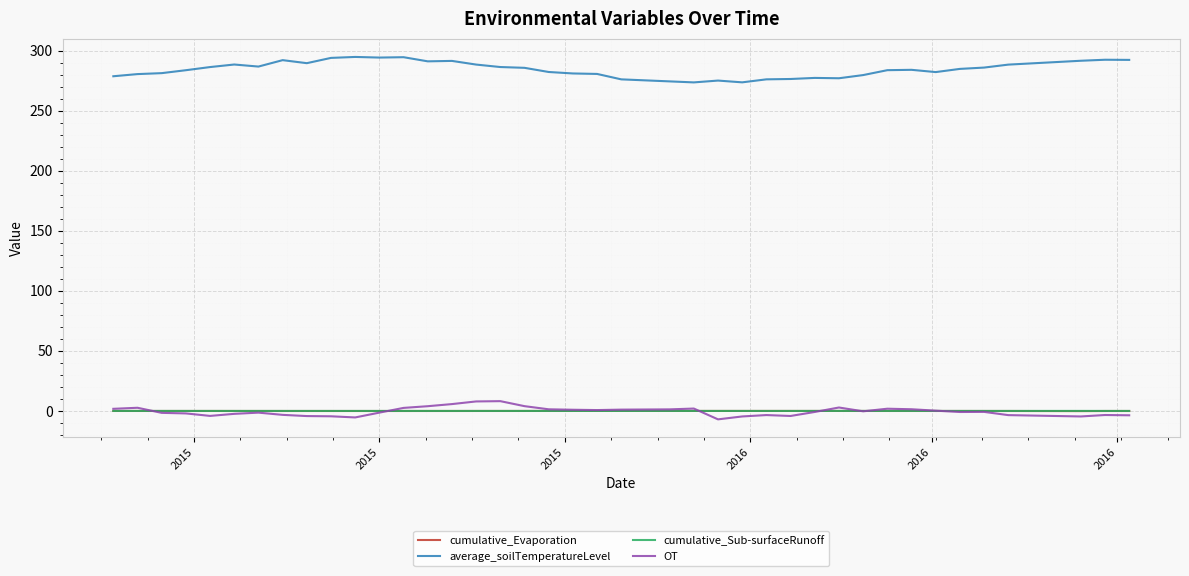

What is the minimum value shown in the chart?

-7.0